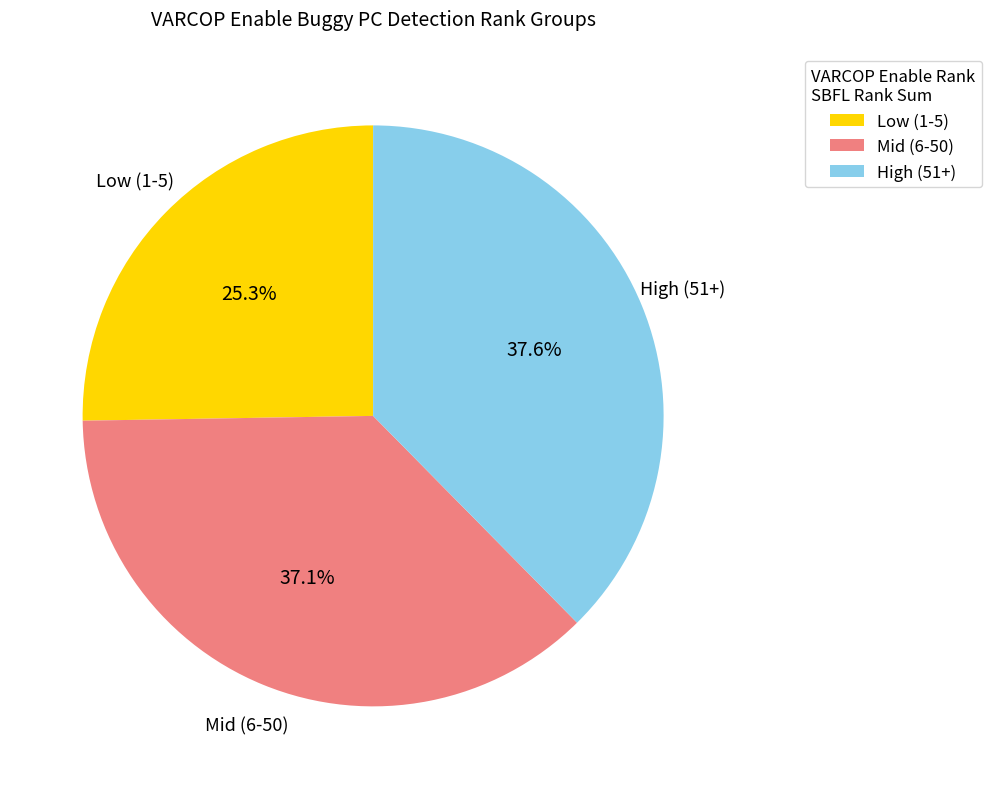

Does any single category account for the majority?

No